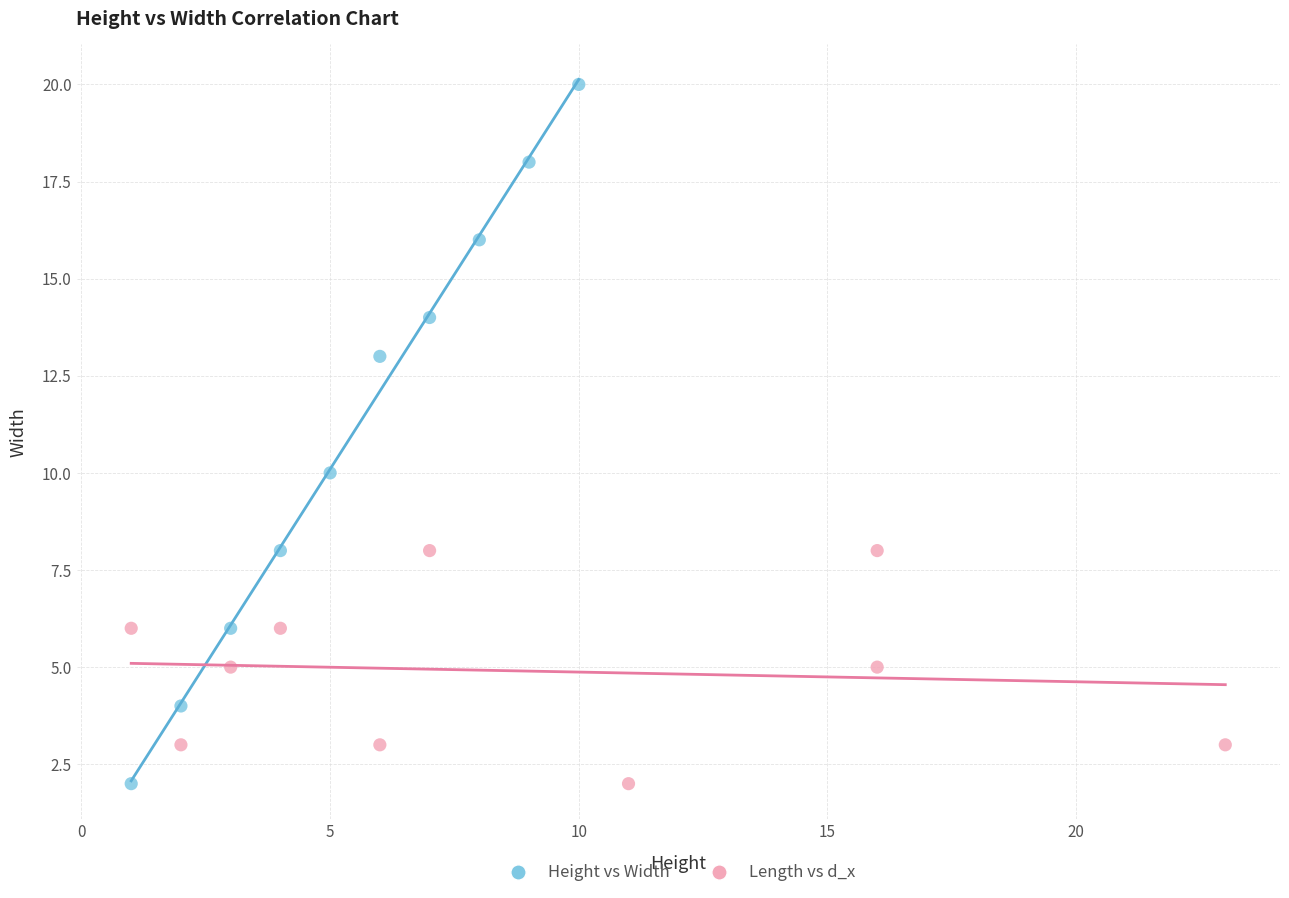

Which series reaches the maximum Y coordinate?

Height vs Width